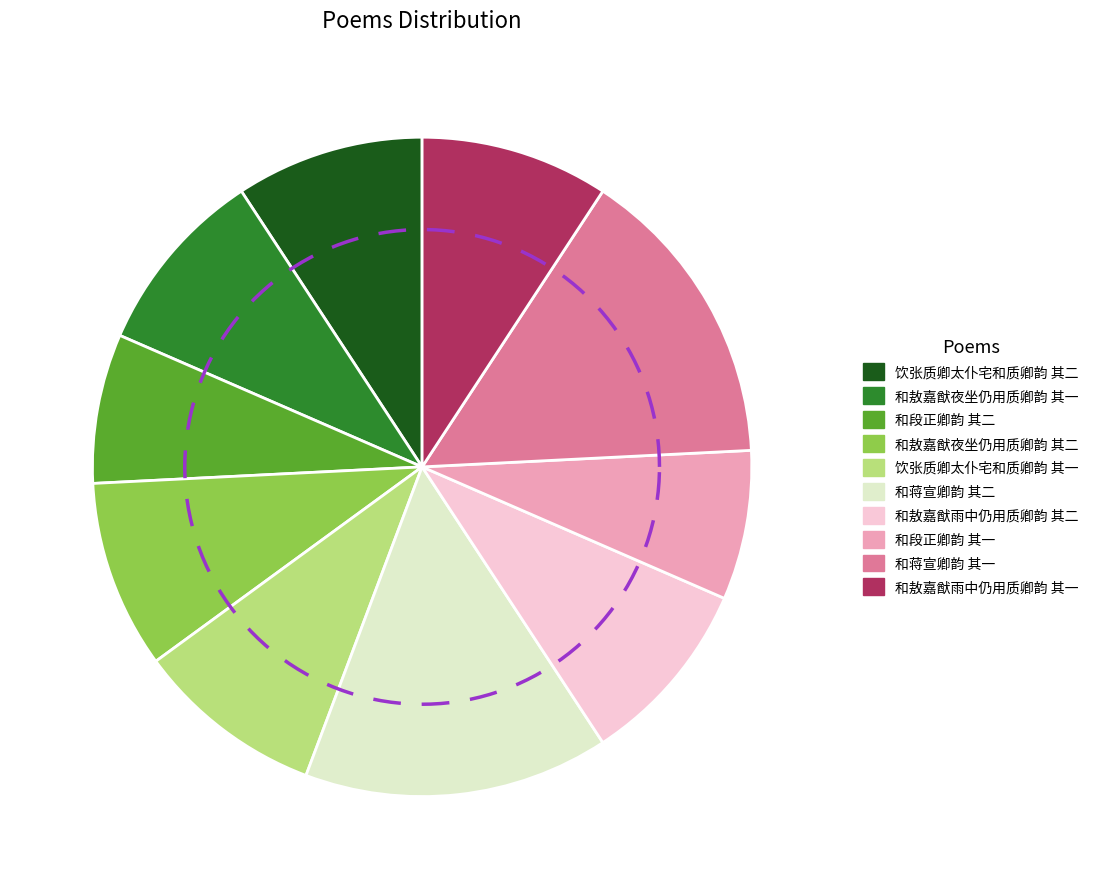

Is there any slice that represents more than half of the pie?

No